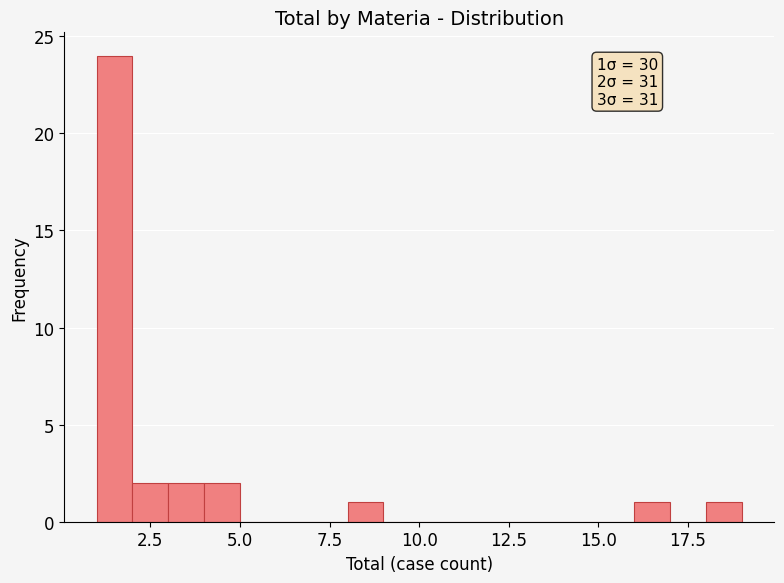

Read against the x-axis, roughly where is the centre of the tallest bar?

1.5